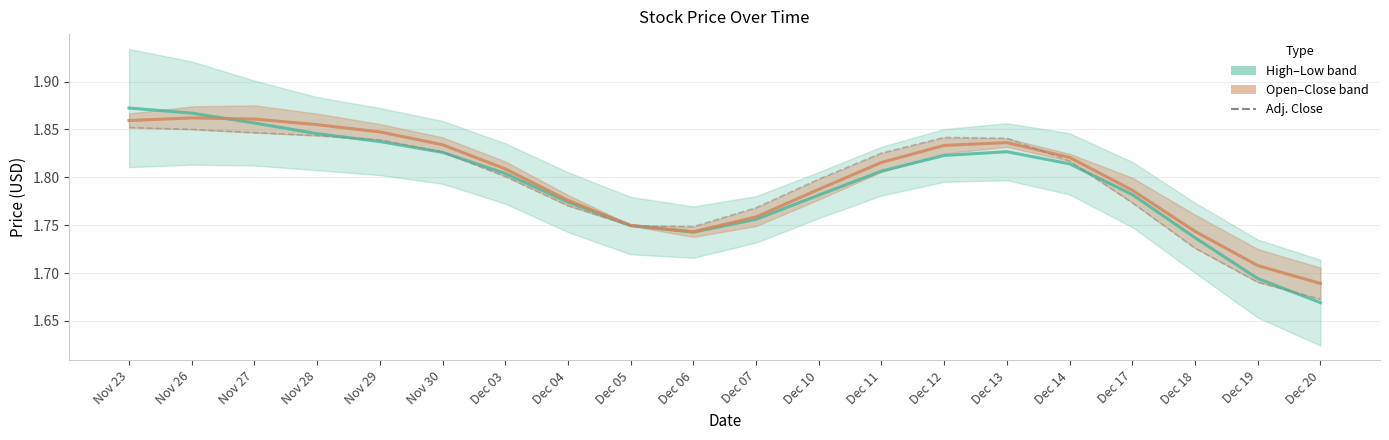

Reading left to right, what are all the values shown in this chart?

High–Low midline: 1.9	1.9	1.9	1.8	1.8	1.8	1.8	1.8	1.7	1.7	1.8	1.8	1.8	1.8	1.8	1.8	1.8	1.7	1.7	1.7
Open–Close midline: 1.9	1.9	1.9	1.9	1.8	1.8	1.8	1.8	1.7	1.7	1.8	1.8	1.8	1.8	1.8	1.8	1.8	1.7	1.7	1.7
Adj. Close: 1.9	1.9	1.8	1.8	1.8	1.8	1.8	1.8	1.7	1.7	1.8	1.8	1.8	1.8	1.8	1.8	1.8	1.7	1.7	1.7